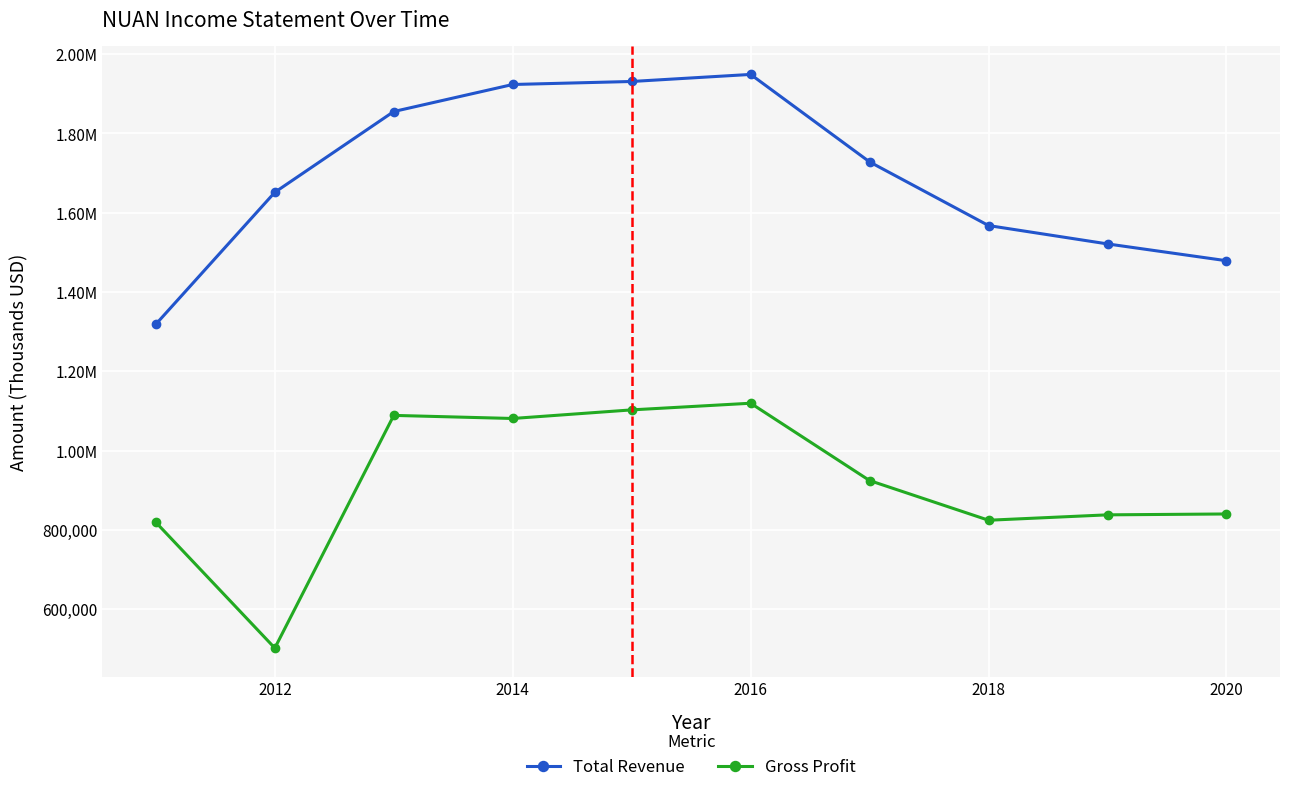

Does the chart have visible grid lines?

Yes